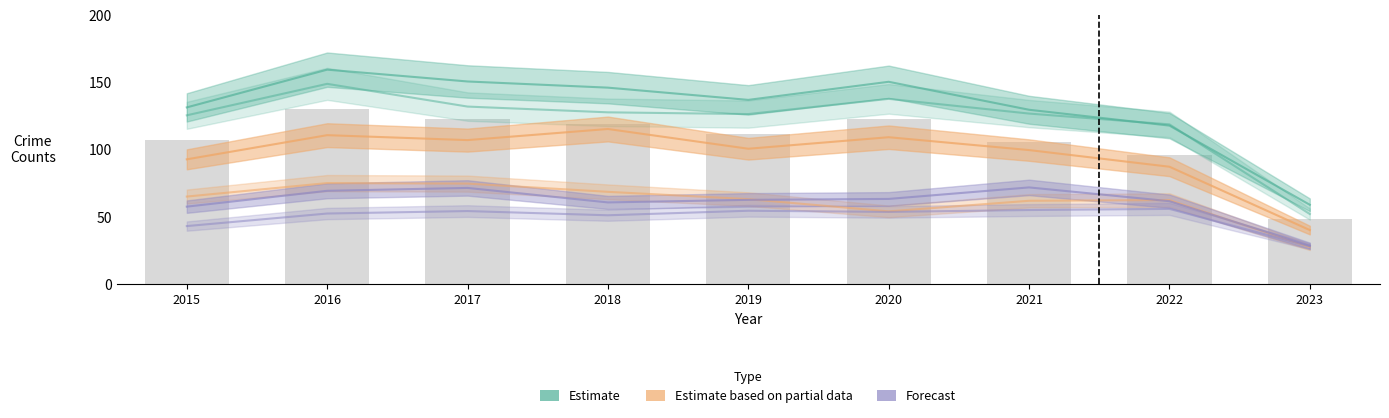

The value of Garfield Park at 2021 is 136.4. True or false?

False